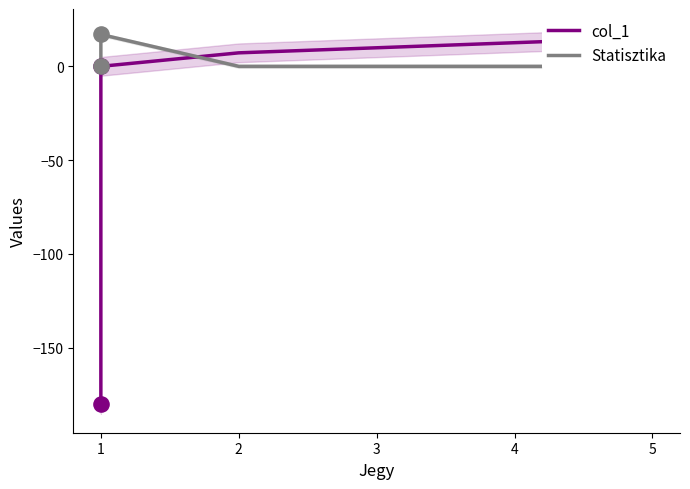

Which series reaches the minimum Y coordinate?

col_1